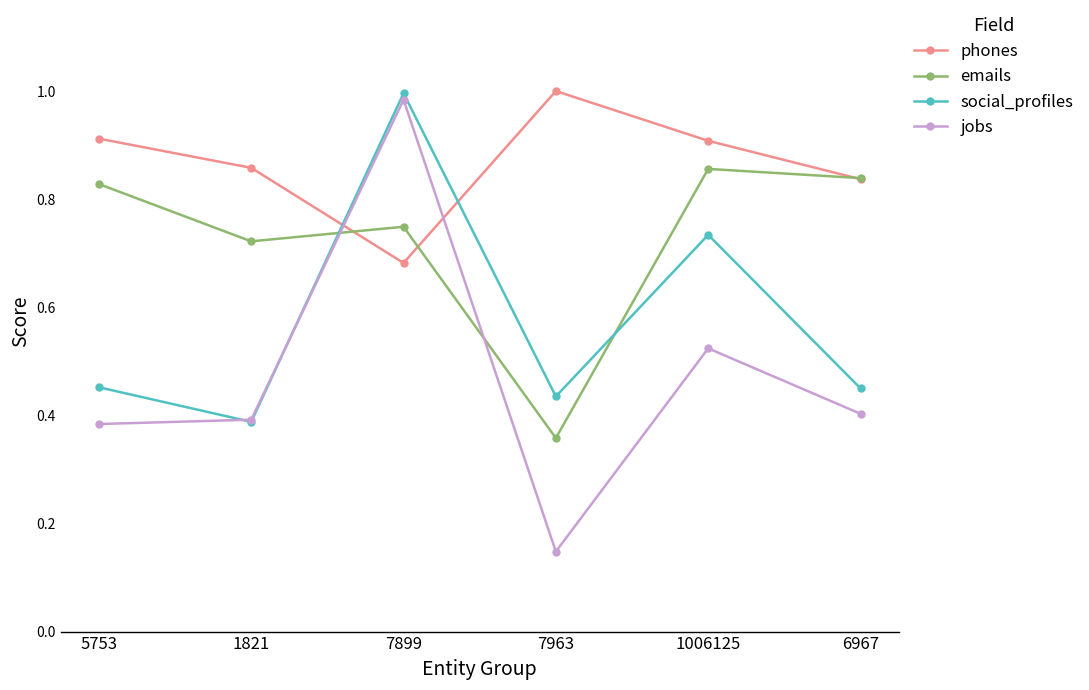

True or false: social_profiles has a value of 0.6 at 7963.

False